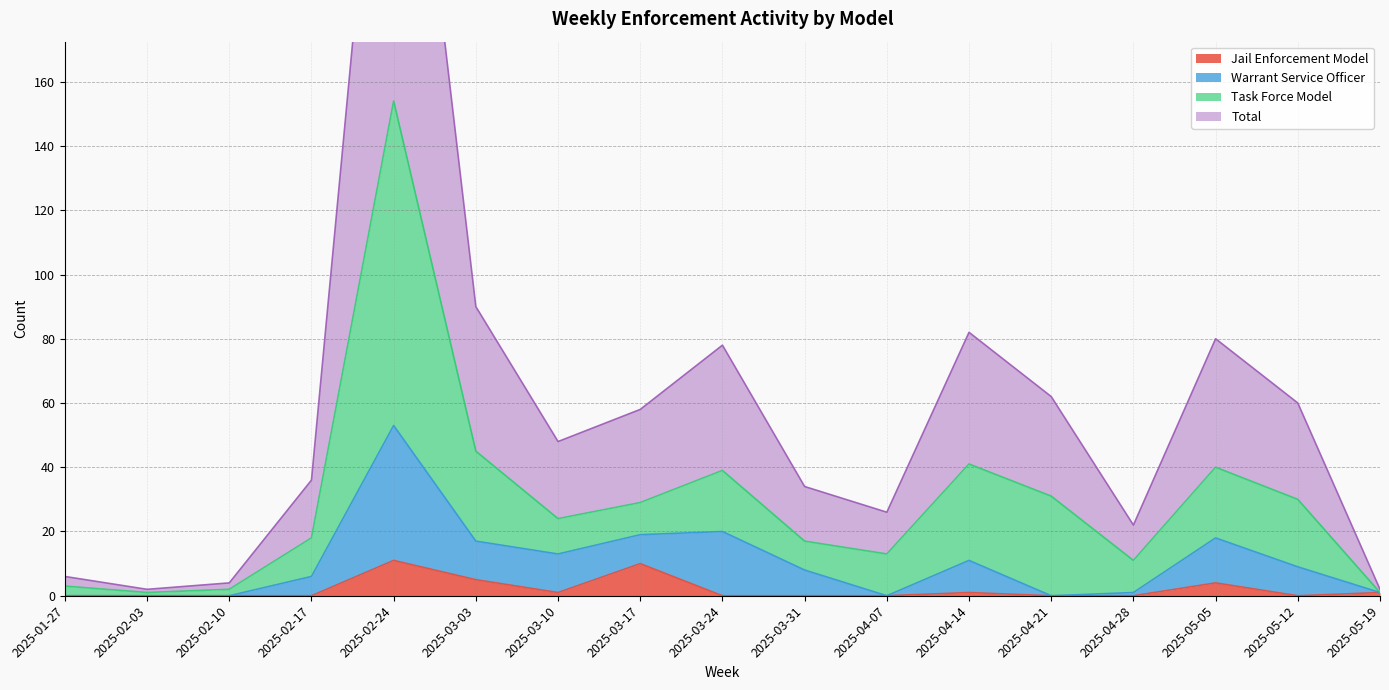

Is it true that Warrant Service Officer equals 0 at 2025-02-10?

True